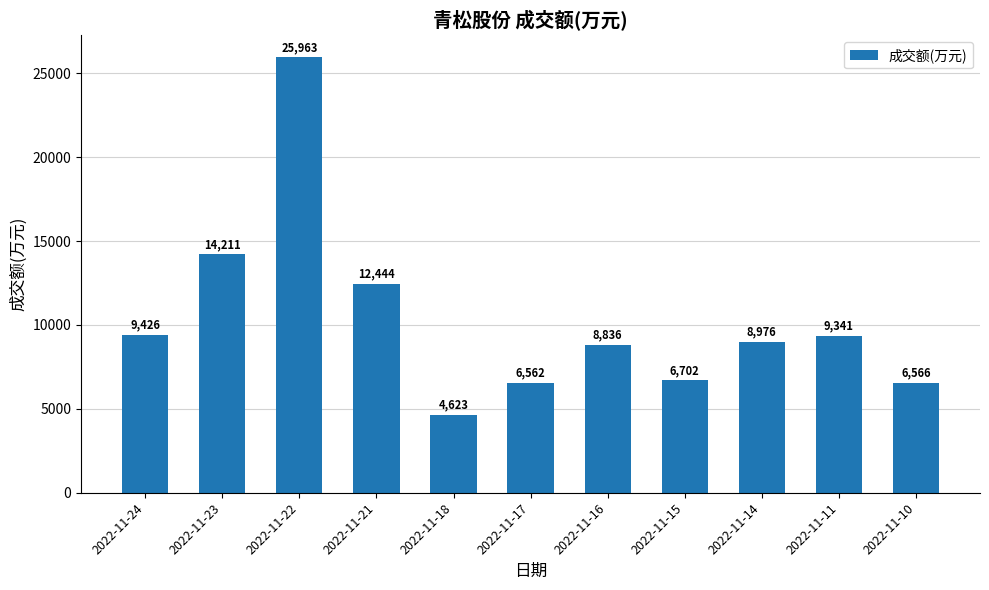

List the labels in order of value, smallest first.

2022-11-18, 2022-11-17, 2022-11-10, 2022-11-15, 2022-11-16, 2022-11-14, 2022-11-11, 2022-11-24, 2022-11-21, 2022-11-23, 2022-11-22